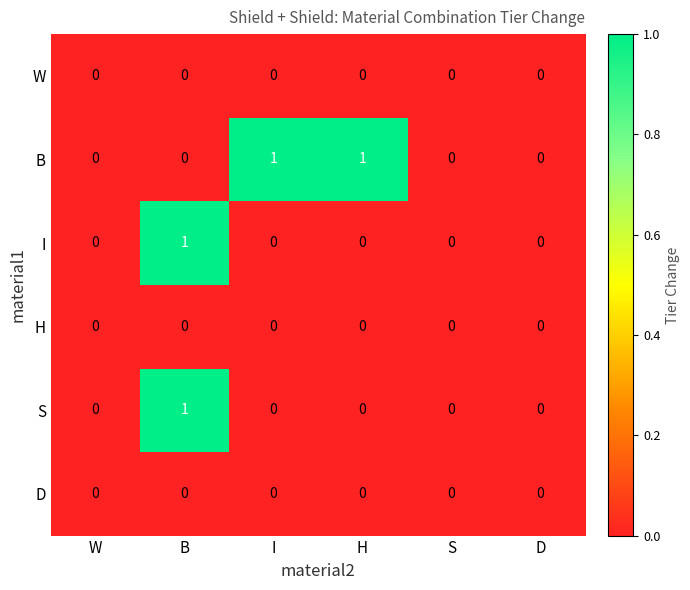

At which category is the sum across all series the highest?

B